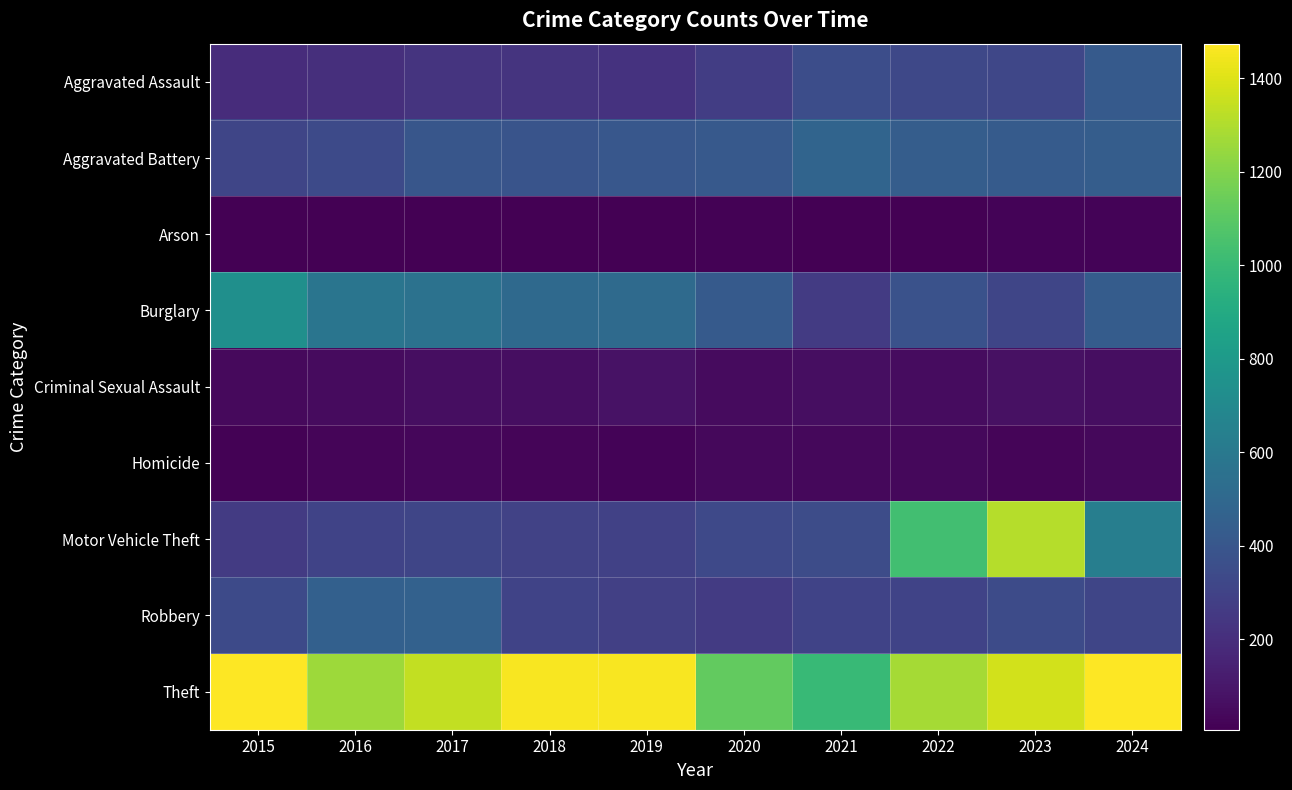

Reading right to left, list all the values displayed in this chart.

Aggravated Assault: 2024=424	2023=318	2022=327	2021=352	2020=273	2019=223	2018=225	2017=225	2016=206	2015=194
Aggravated Battery: 2024=439	2023=431	2022=439	2021=479	2020=416	2019=407	2018=389	2017=400	2016=336	2015=316
Arson: 2024=20	2023=19	2022=12	2021=12	2020=17	2019=12	2018=7	2017=10	2016=7	2015=9
Burglary: 2024=433	2023=316	2022=379	2021=261	2020=425	2019=517	2018=506	2017=562	2016=576	2015=738
Criminal Sexual Assault: 2024=63	2023=73	2022=55	2021=61	2020=48	2019=77	2018=60	2017=62	2016=50	2015=46
Homicide: 2024=36	2023=28	2022=36	2021=38	2020=41	2019=22	2018=25	2017=33	2016=26	2015=15
Motor Vehicle Theft: 2024=636	2023=1310	2022=1031	2021=348	2020=333	2019=290	2018=298	2017=312	2016=304	2015=263
Robbery: 2024=315	2023=340	2022=304	2021=300	2020=263	2019=287	2018=301	2017=460	2016=454	2015=337
Theft: 2024=1473	2023=1373	2022=1279	2021=998	2020=1120	2019=1459	2018=1461	2017=1339	2016=1259	2015=1474